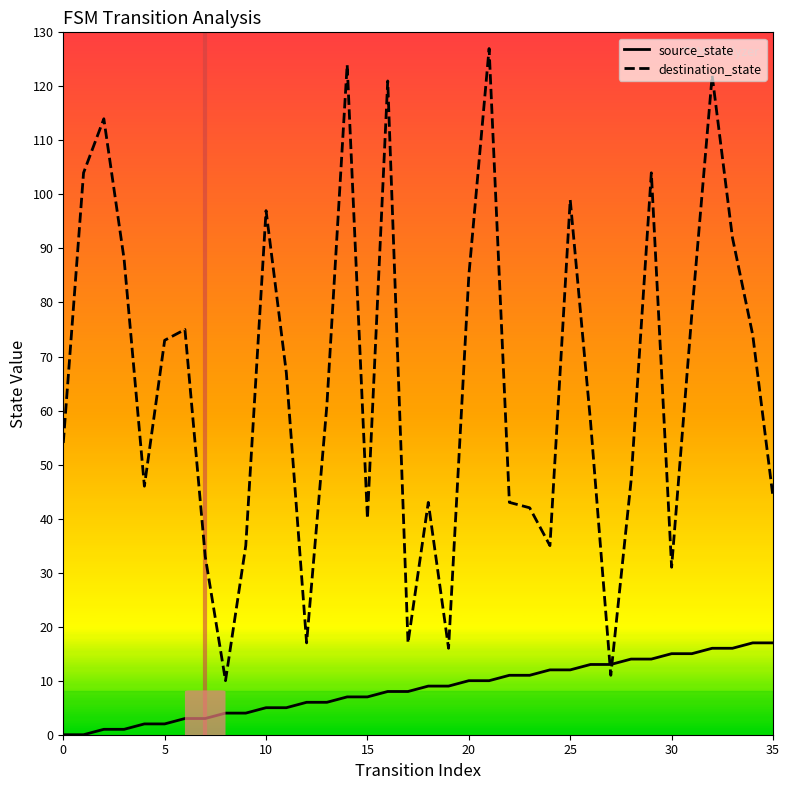

What is the difference between the second highest and second lowest values in the destination_state series?

113